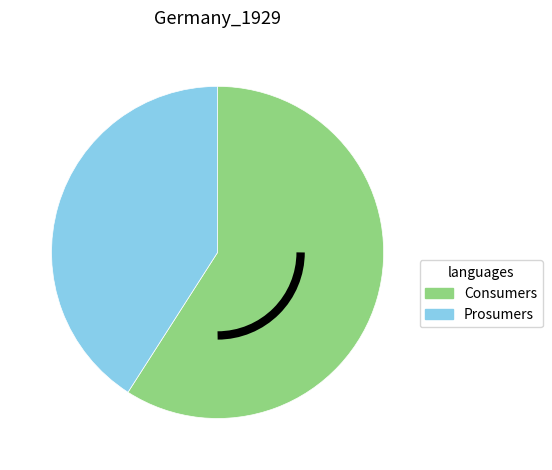

True or false: Consumers accounts for 47% of the total.

False